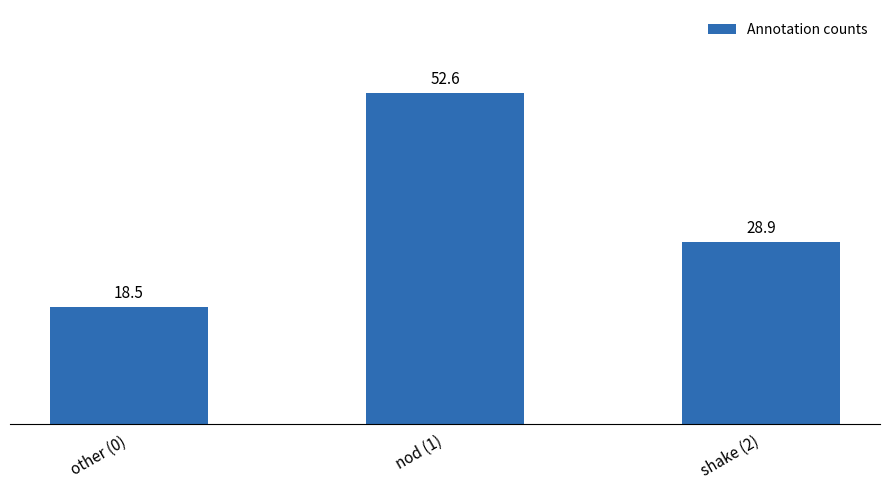

Which label corresponds to the largest value in the chart?

nod (1)